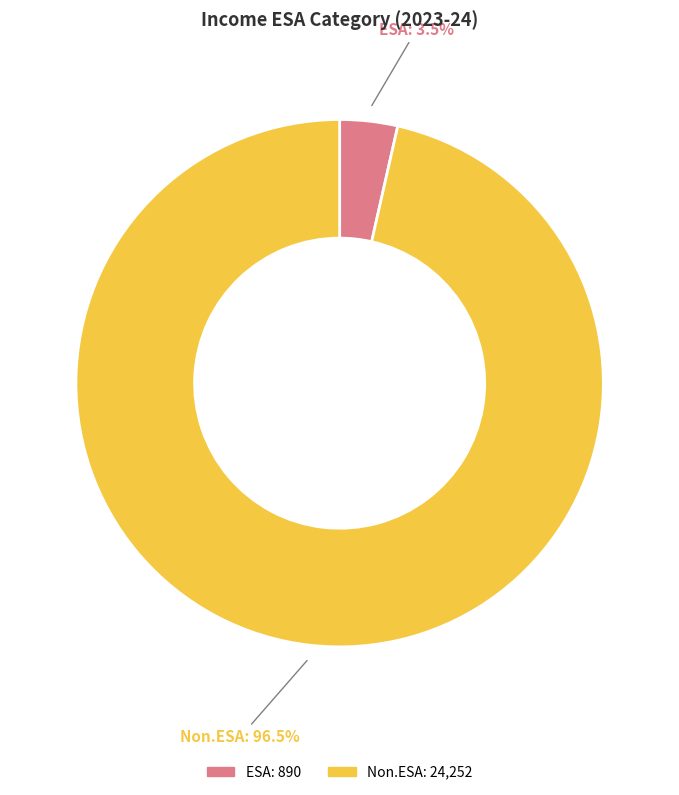

Does Non.ESA represent more than half of the total?

Yes